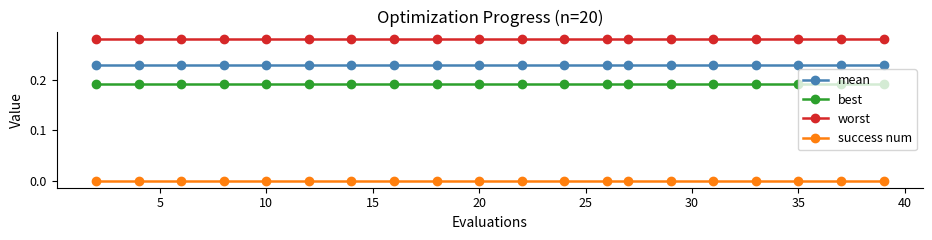

True or false: mean and best intersect in this chart.

False